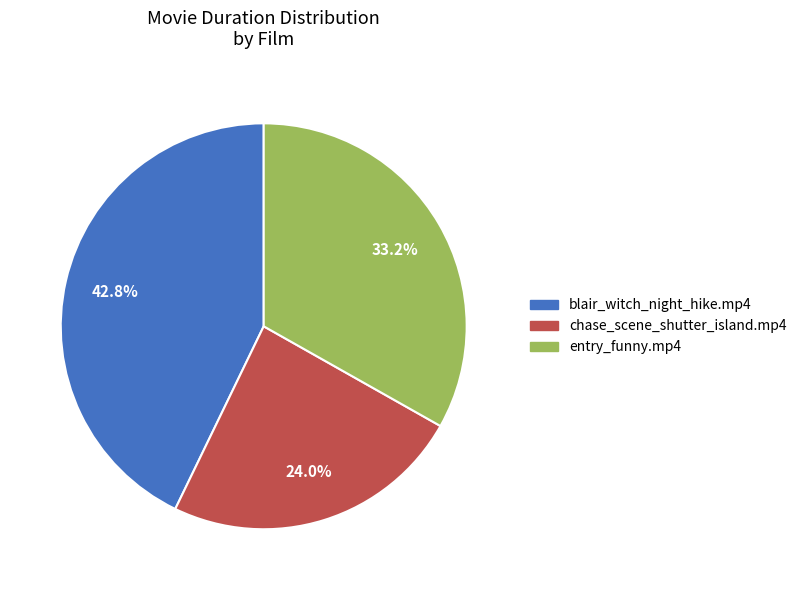

Is there a majority slice in this chart?

No